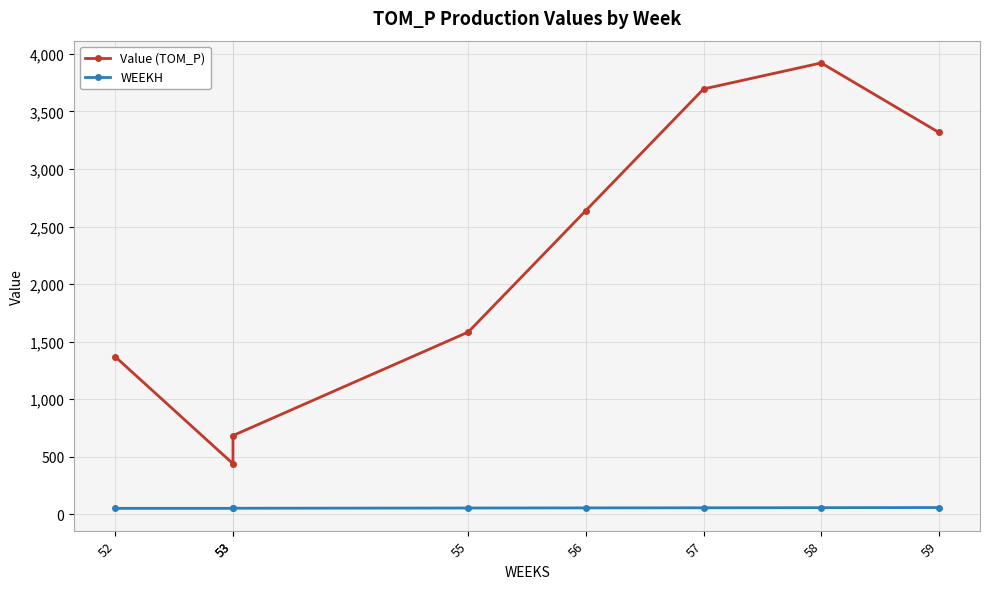

Which series has the largest total across all categories?

Value (TOM_P)